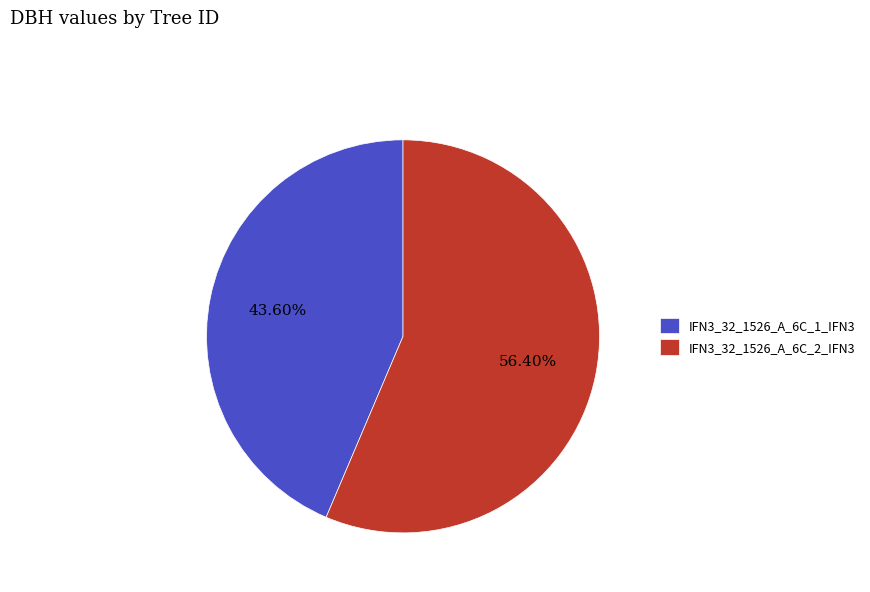

Which has a higher value, IFN3_32_1526_A_6C_2_IFN3 or IFN3_32_1526_A_6C_1_IFN3?

IFN3_32_1526_A_6C_2_IFN3